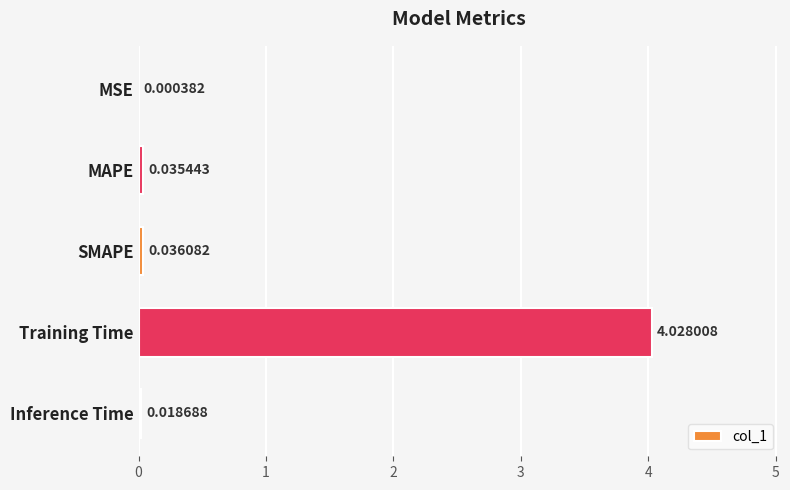

At which label is the value closest to 2?

SMAPE